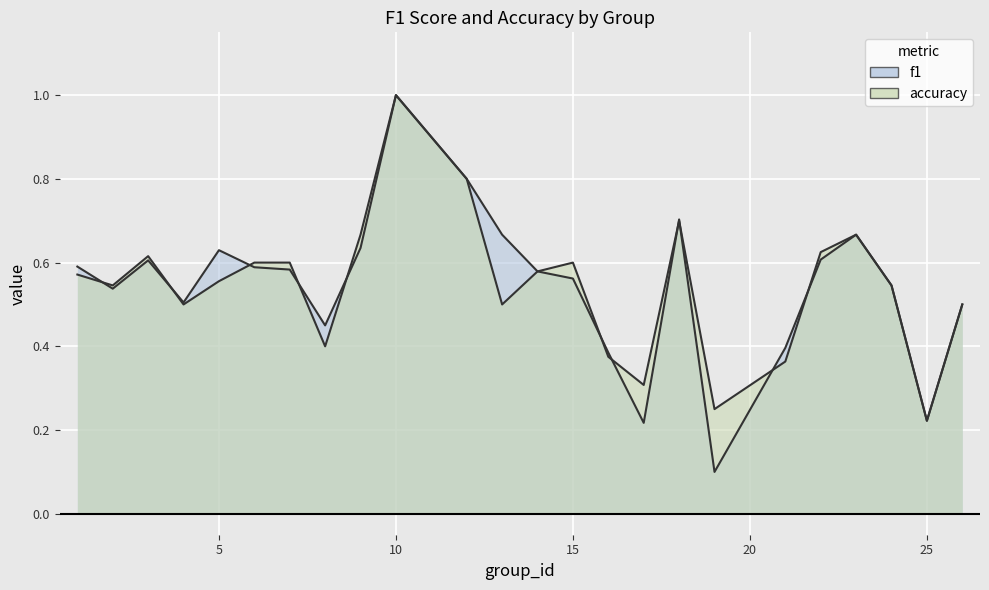

What is the sum of all f1 values?

13.1